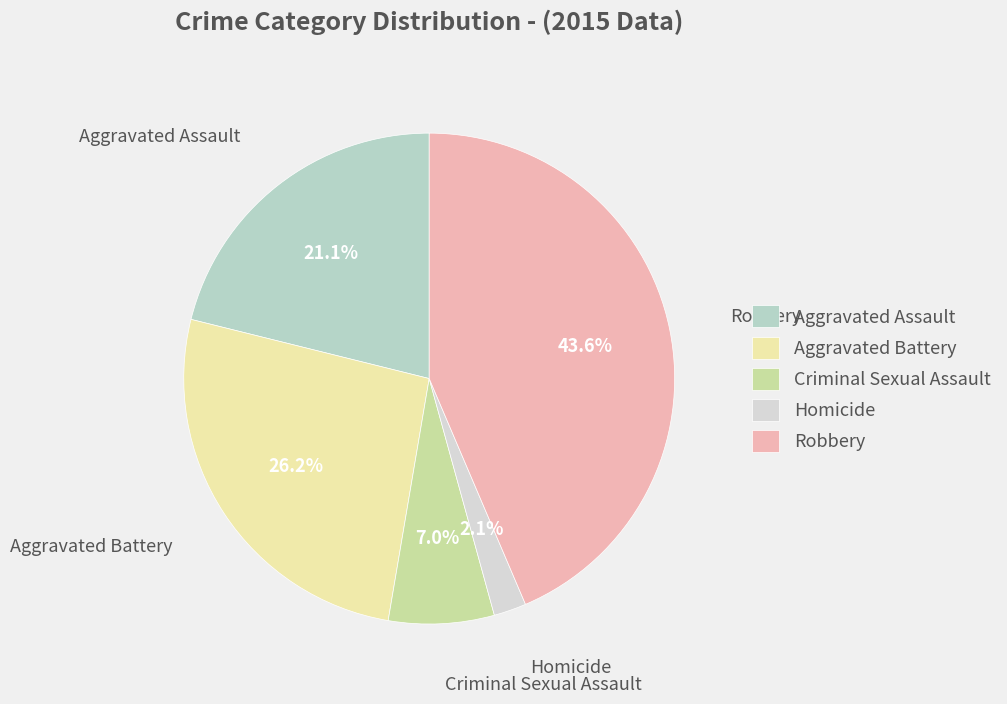

Is it true that Criminal Sexual Assault is 1% of the pie?

False